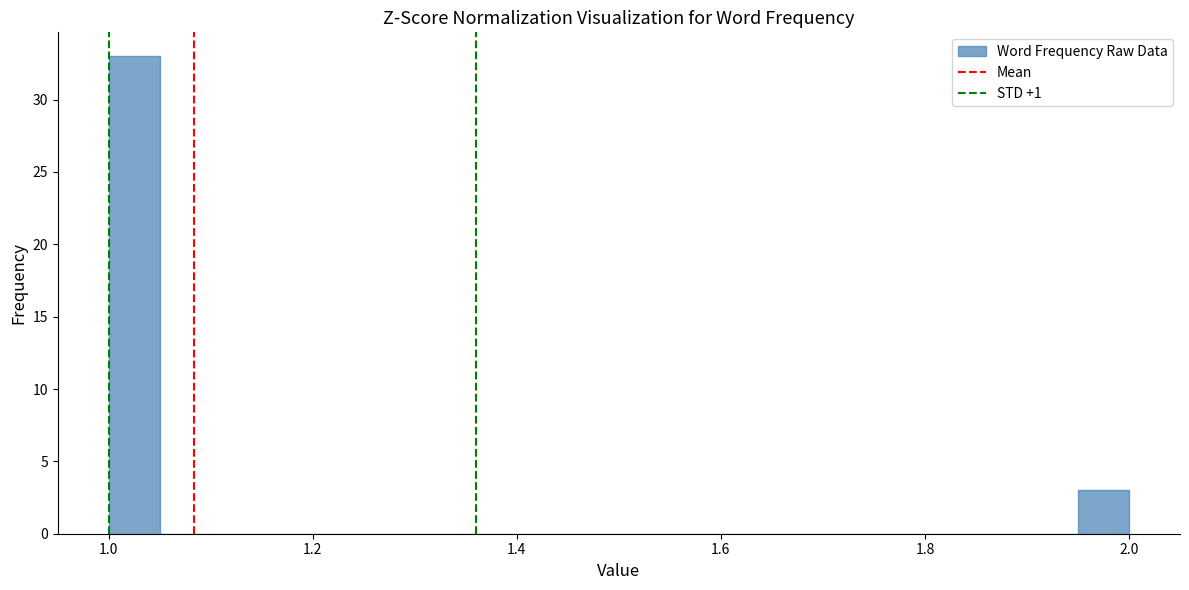

Around what value on the x-axis is the tallest bar? Give the approximate position of its centre, as read against the axis.

1.02